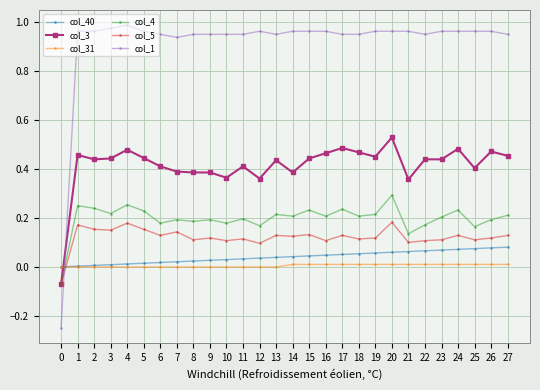

What is the sum of all col_40 values?

1.1